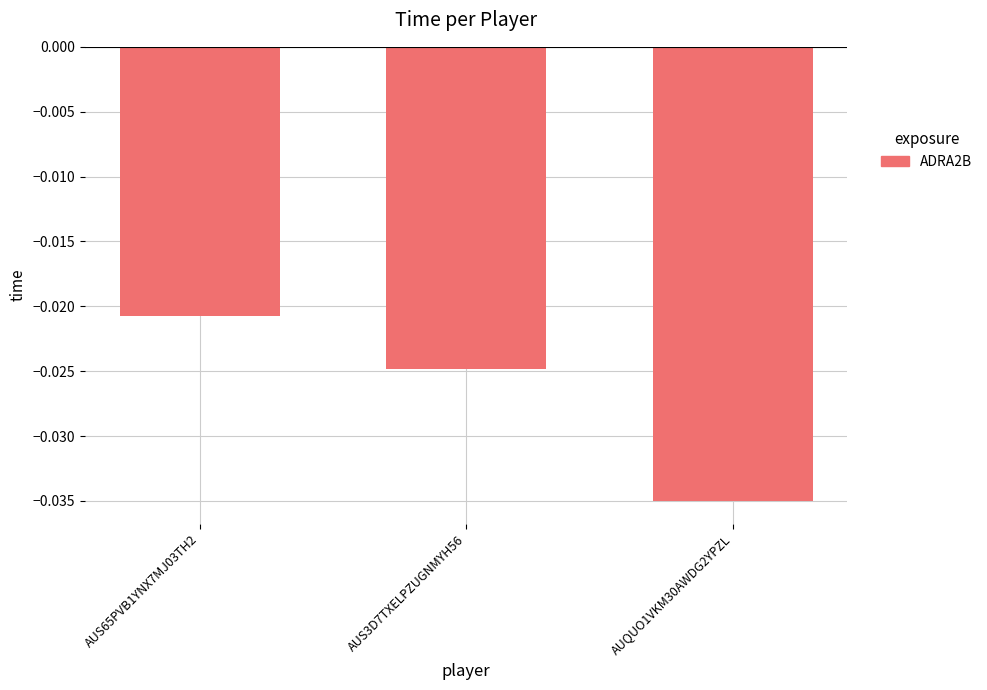

Is it true that the value at AUQUO1VKM30AWDG2YPZL is -0.1?

False